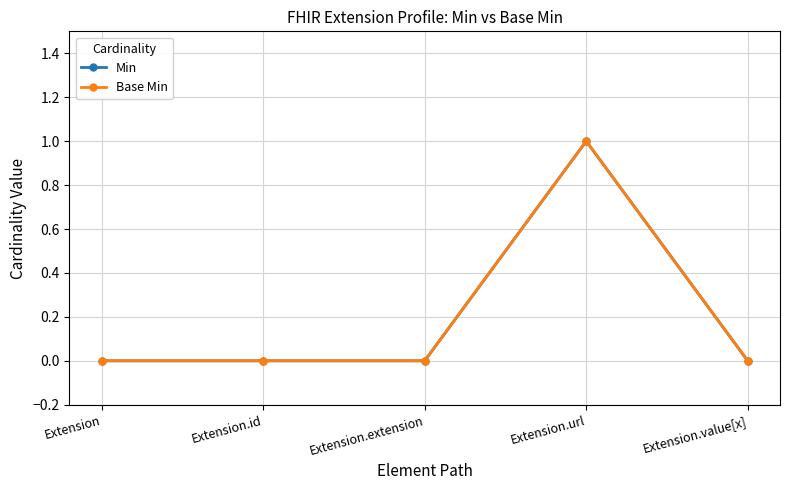

True or false: Min and Base Min intersect in this chart.

False